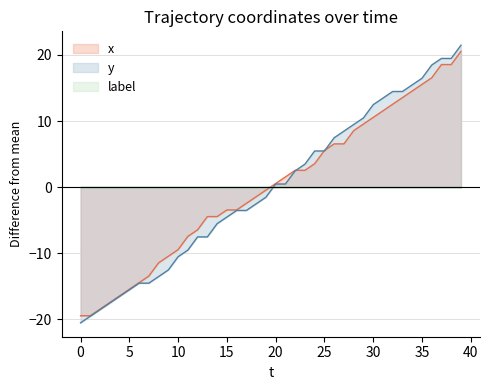

Between 26 and 28, which series saw the biggest shift?

x